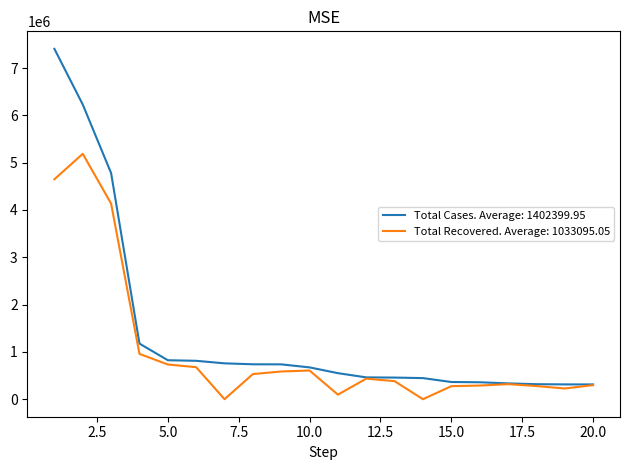

Which series has the largest total across all categories?

Total Cases. Average: 1402399.95